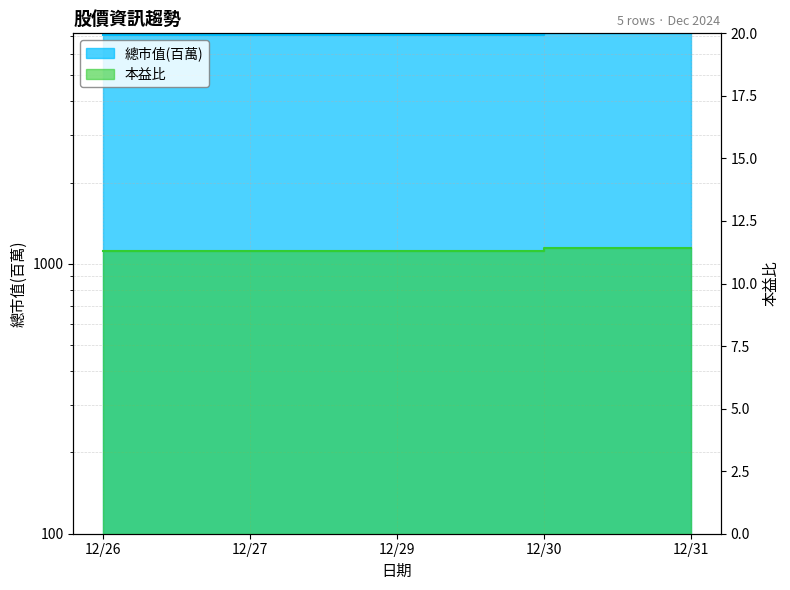

Which category has the highest value in the 總市值(百萬) series?

12/31